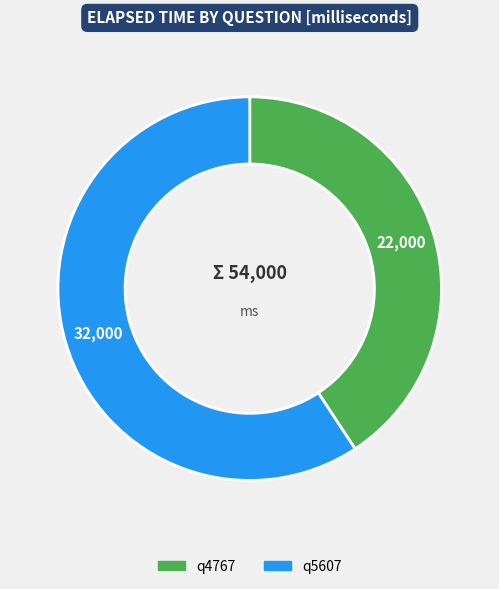

Is there any slice that represents more than half of the pie?

Yes